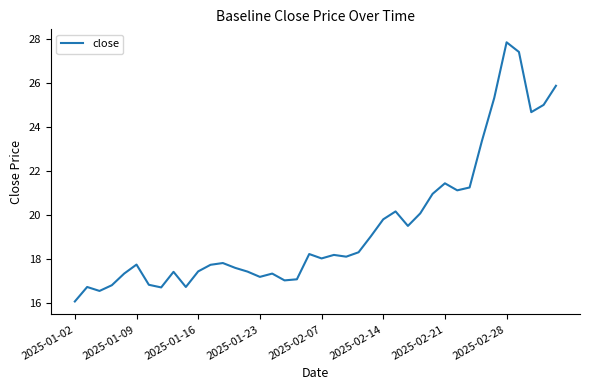

What is the difference between the maximum and minimum values?

11.8